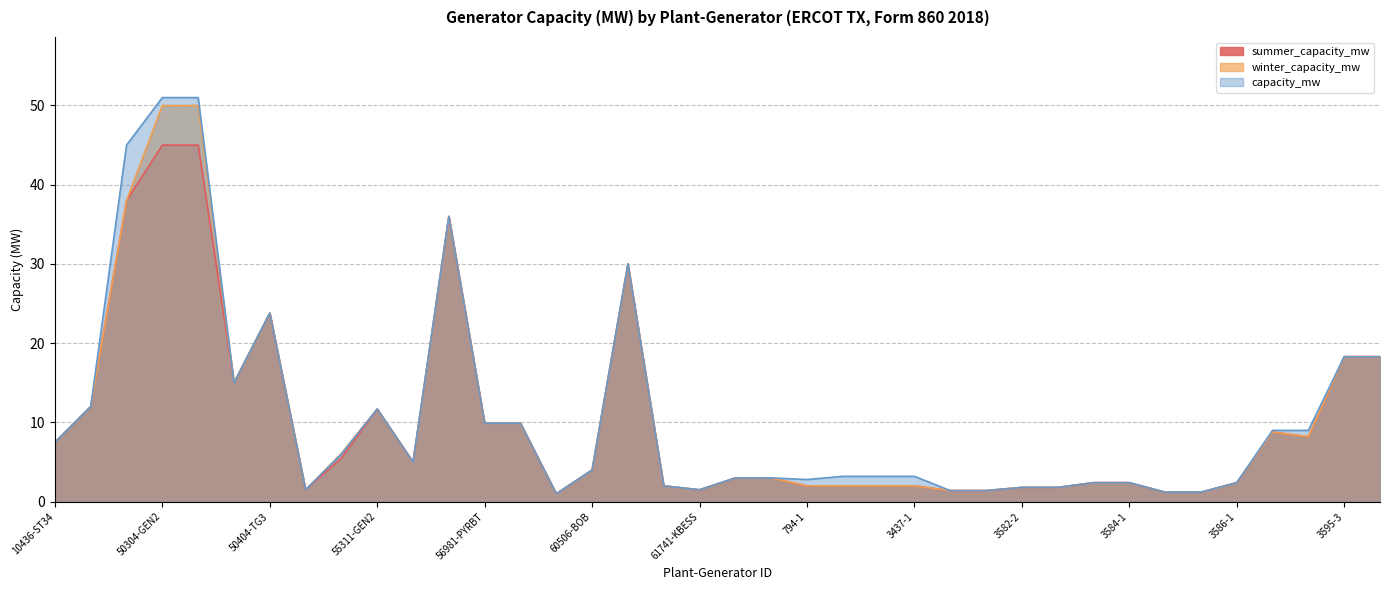

What is the highest value of the capacity_mw series?

51.0